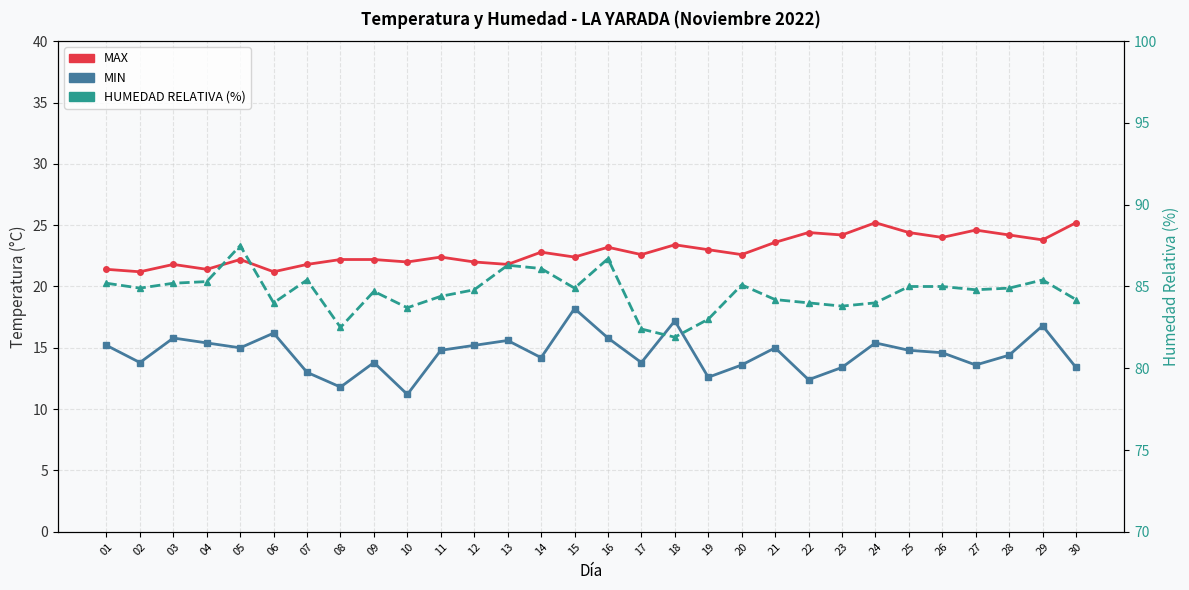

Where is MIN nearest to the value 14?

02